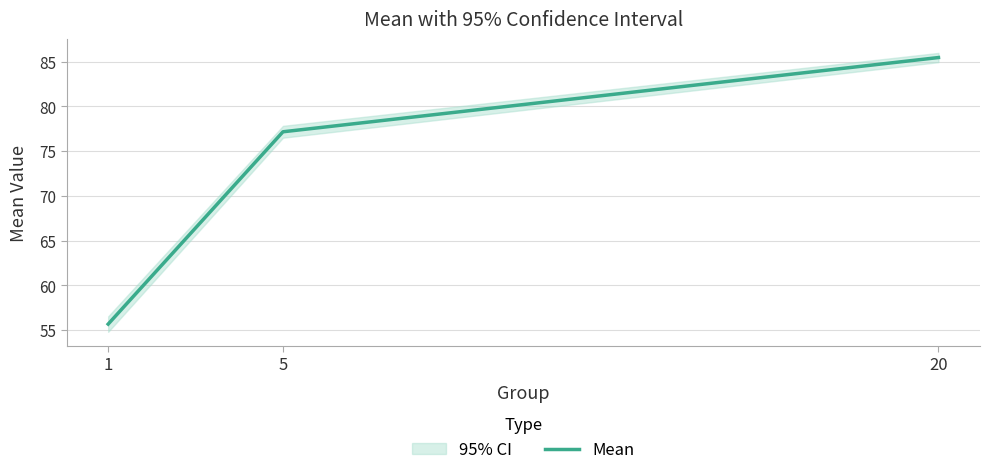

What is the ratio of the value at 1 to the value at 5?

0.7